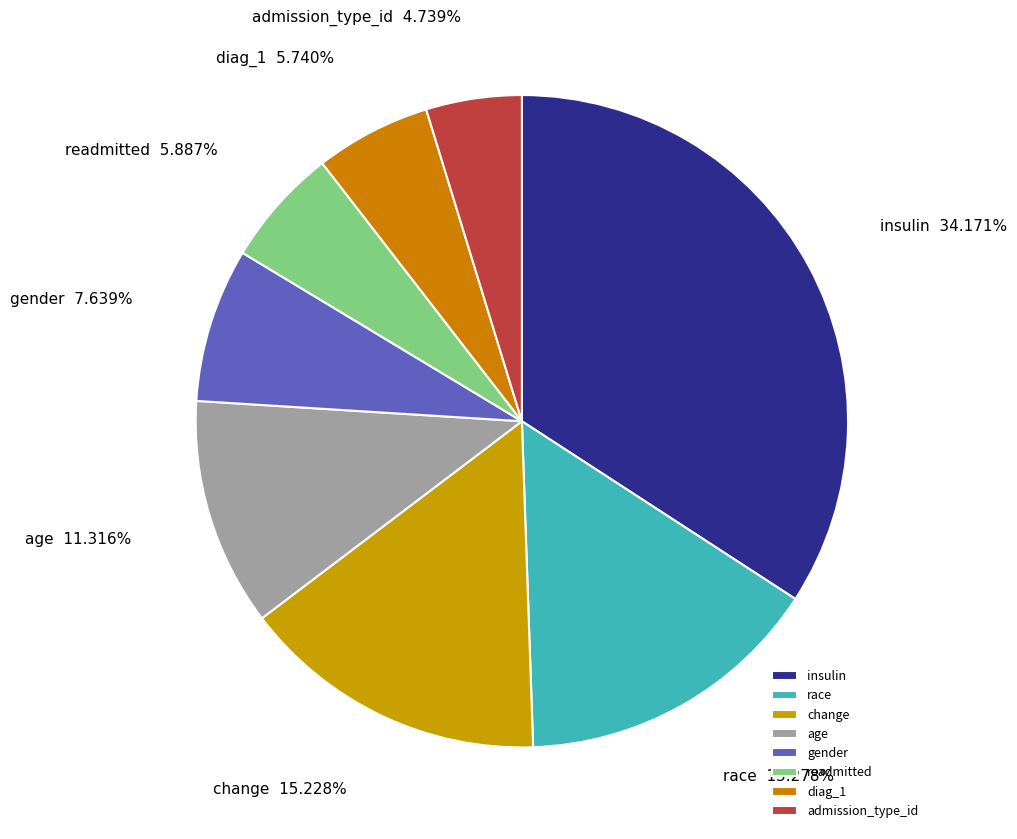

What percentage is the insulin slice, to the nearest percent?

34%